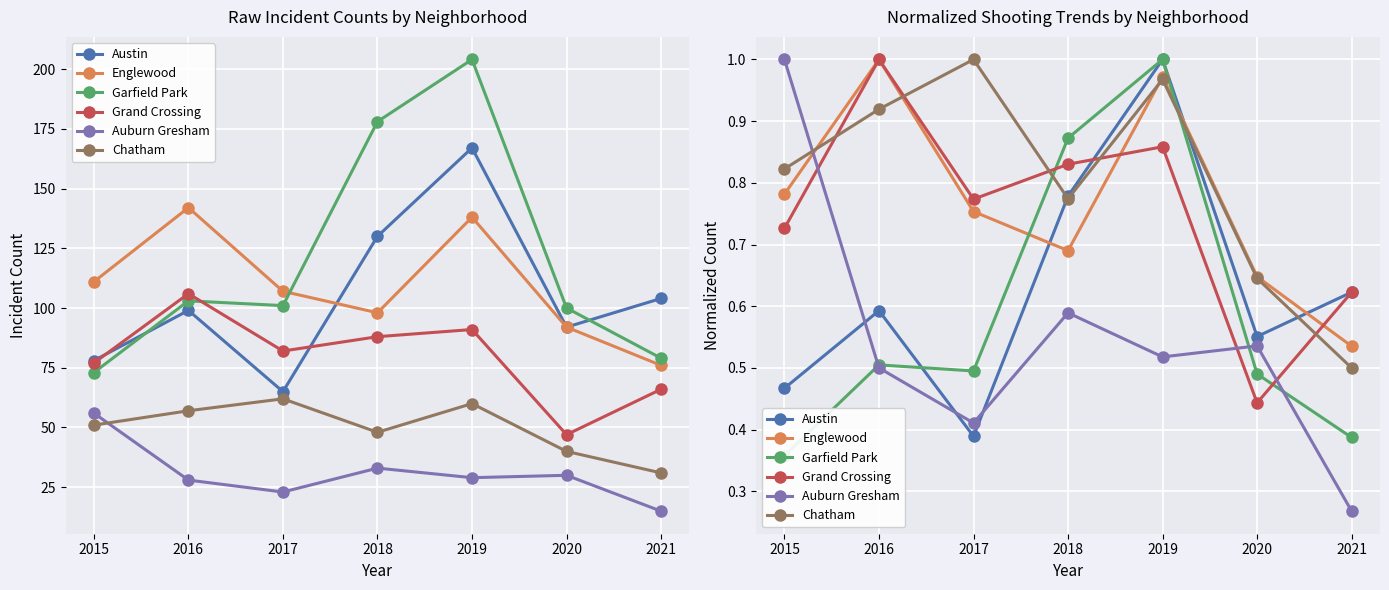

At which category does Auburn Gresham reach its first local valley?

2017